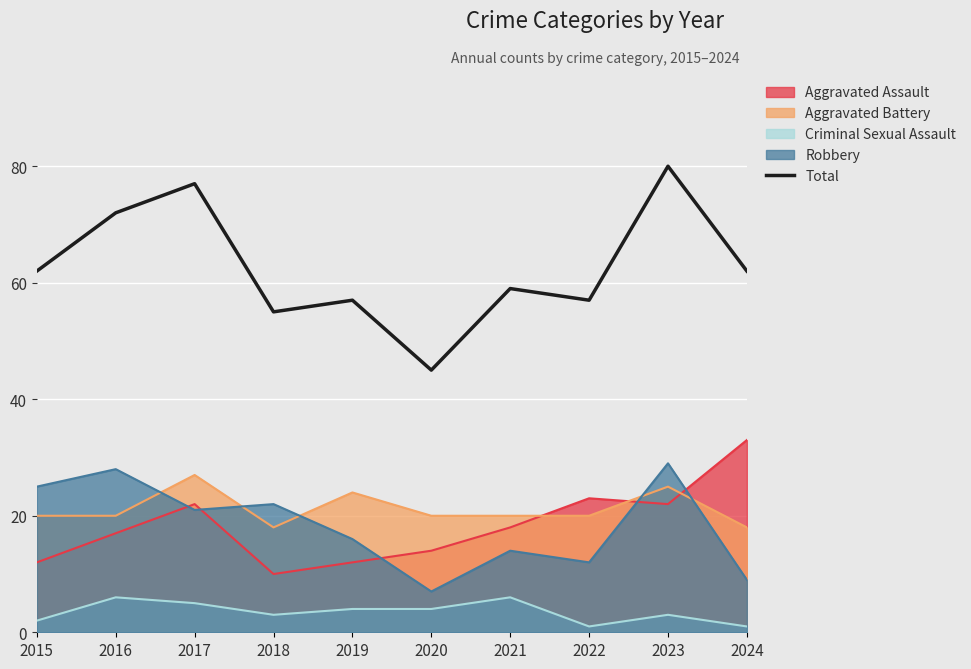

What is the spread (max minus min) of values at 2016?

66